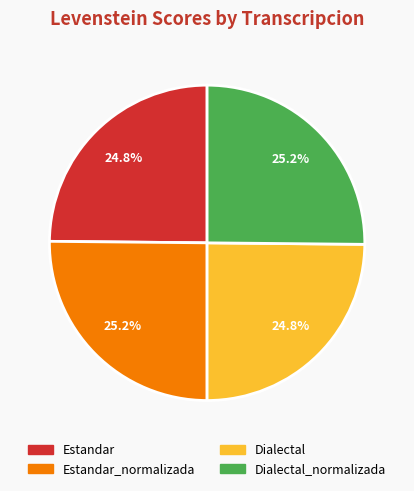

Is there any slice that represents more than half of the pie?

No